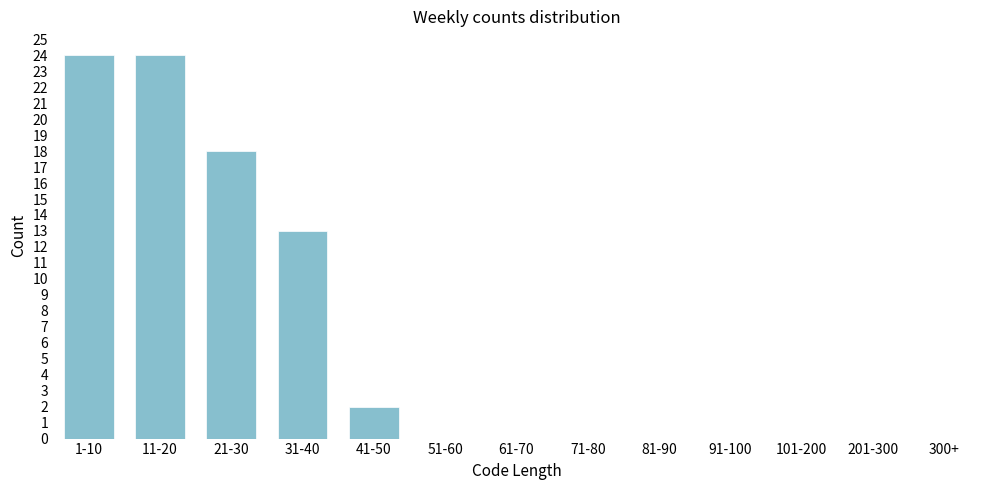

Reading right to left, list all the values displayed in this chart.

300+=0	201-300=0	101-200=0	91-100=0	81-90=0	71-80=0	61-70=0	51-60=0	41-50=2	31-40=13	21-30=18	11-20=24	1-10=24